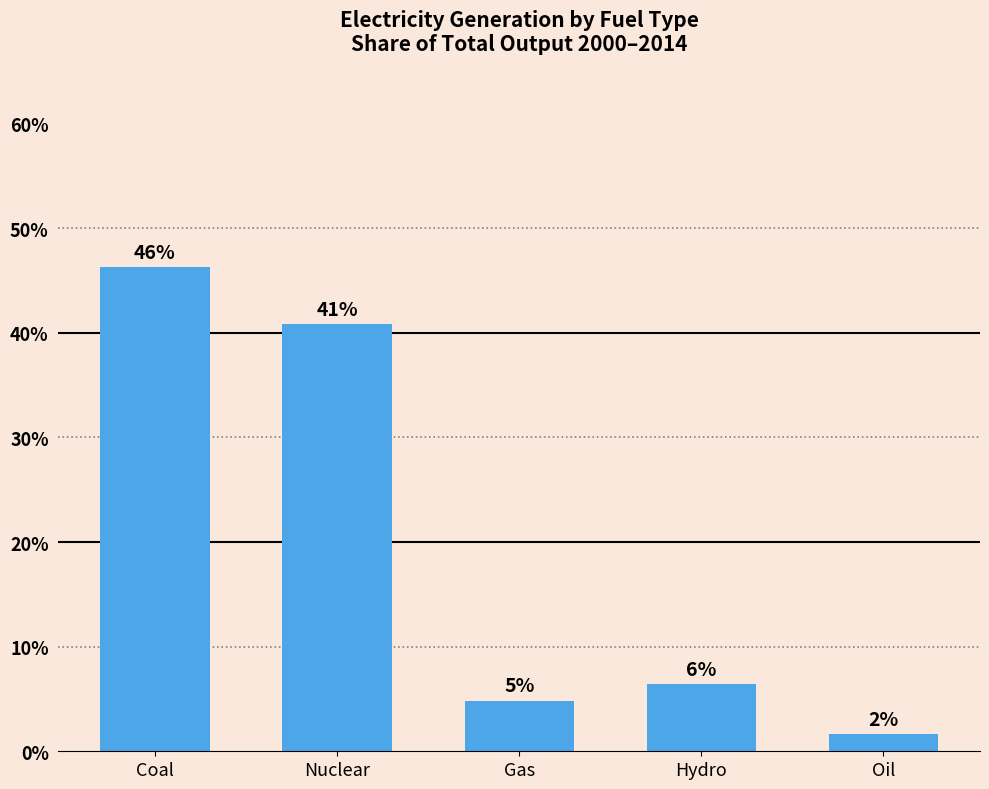

How many bars are there in total?

5